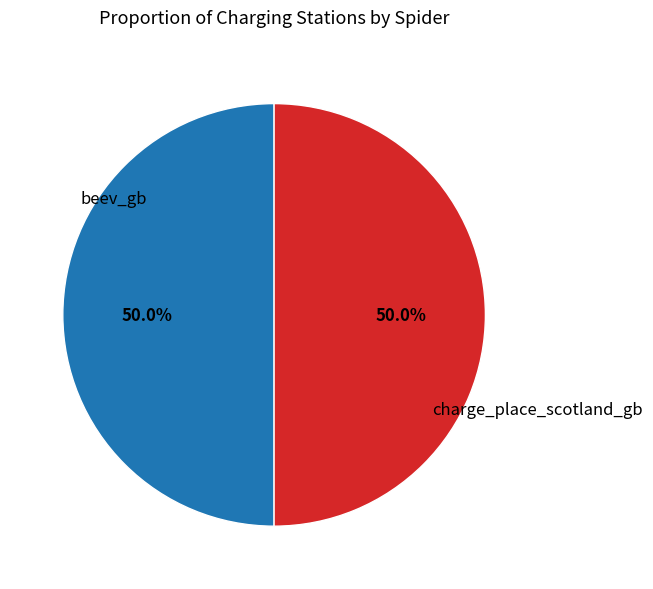

Is the sum of charge_place_scotland_gb and beev_gb greater than half?

Yes